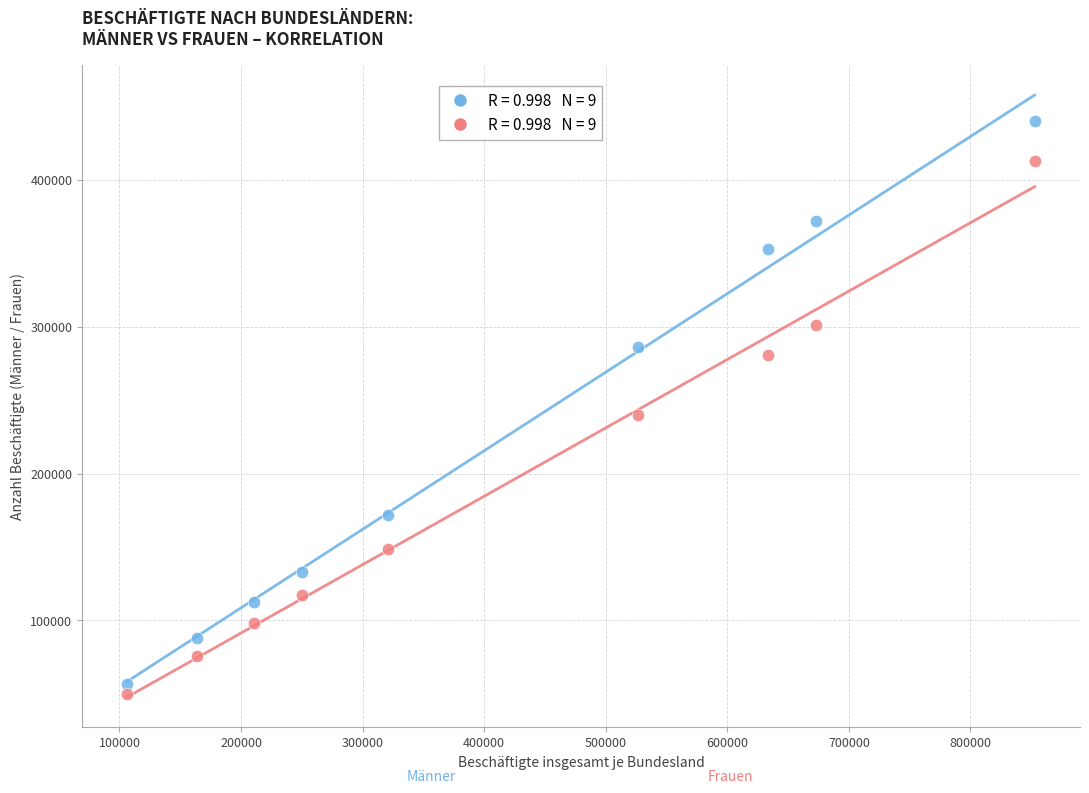

Across all data points, what is the range of Y values (max minus min)?

390141